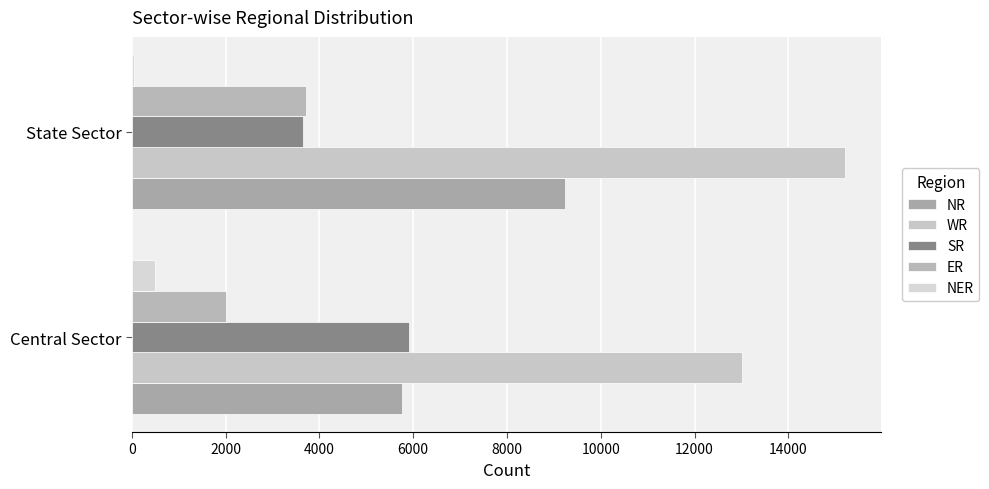

What is the smallest value displayed?

50